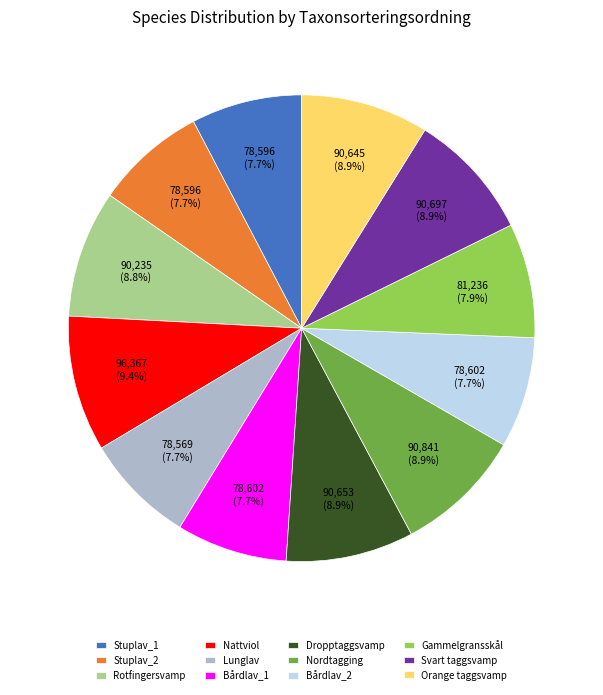

Count the number of slices in the pie.

12